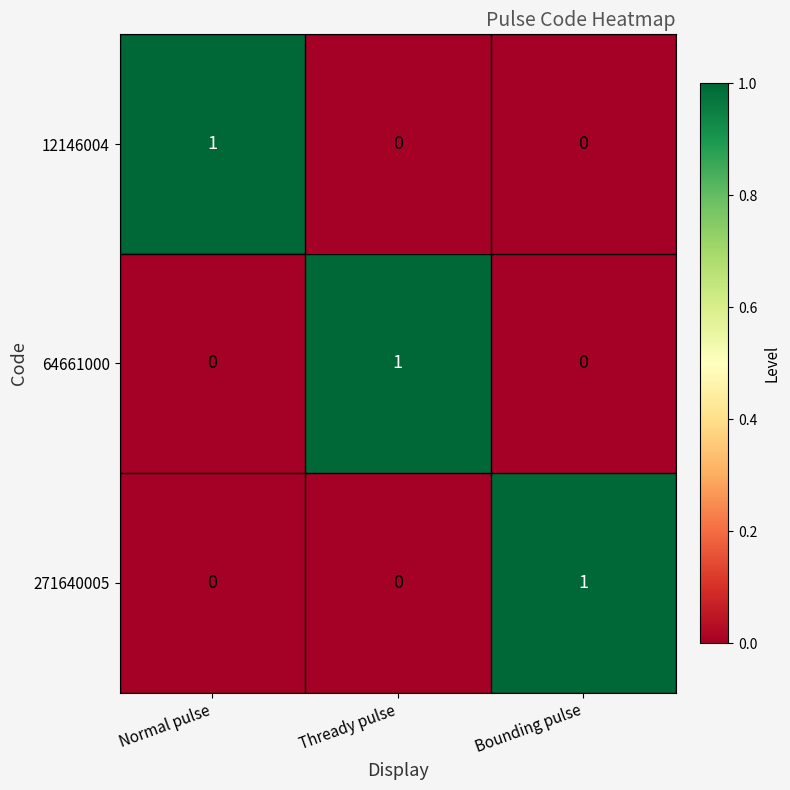

What is the greatest value displayed?

1